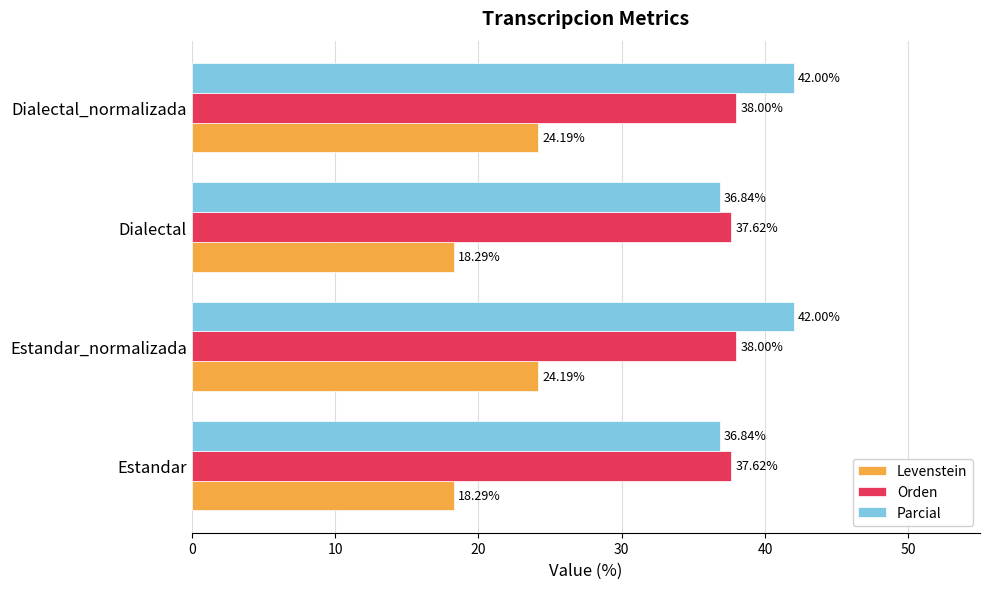

At Dialectal_normalizada, list the series in order from largest to smallest.

Parcial, Orden, Levenstein